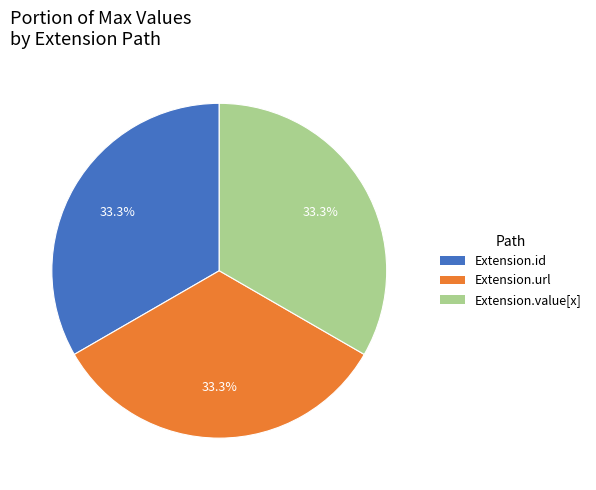

Is there a majority slice in this chart?

No